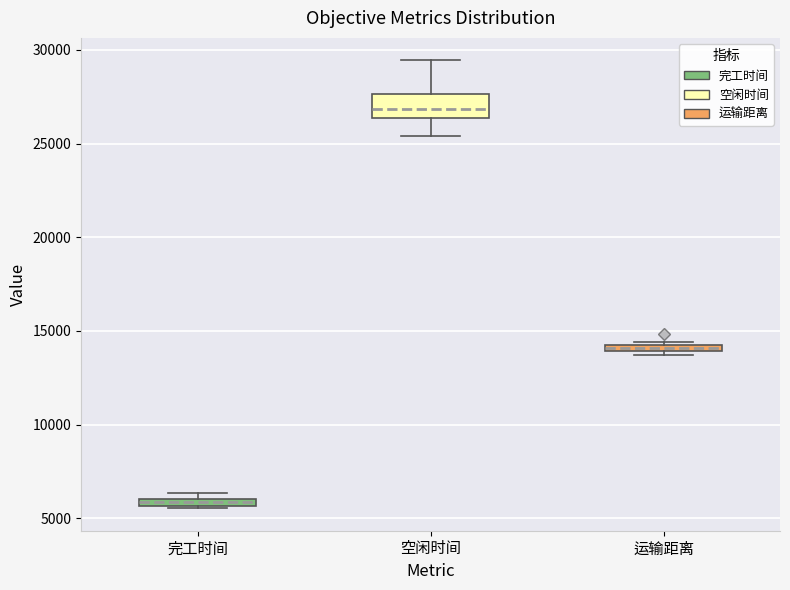

Comparing the boxes themselves (not the whiskers), which one is the tallest?

空闲时间